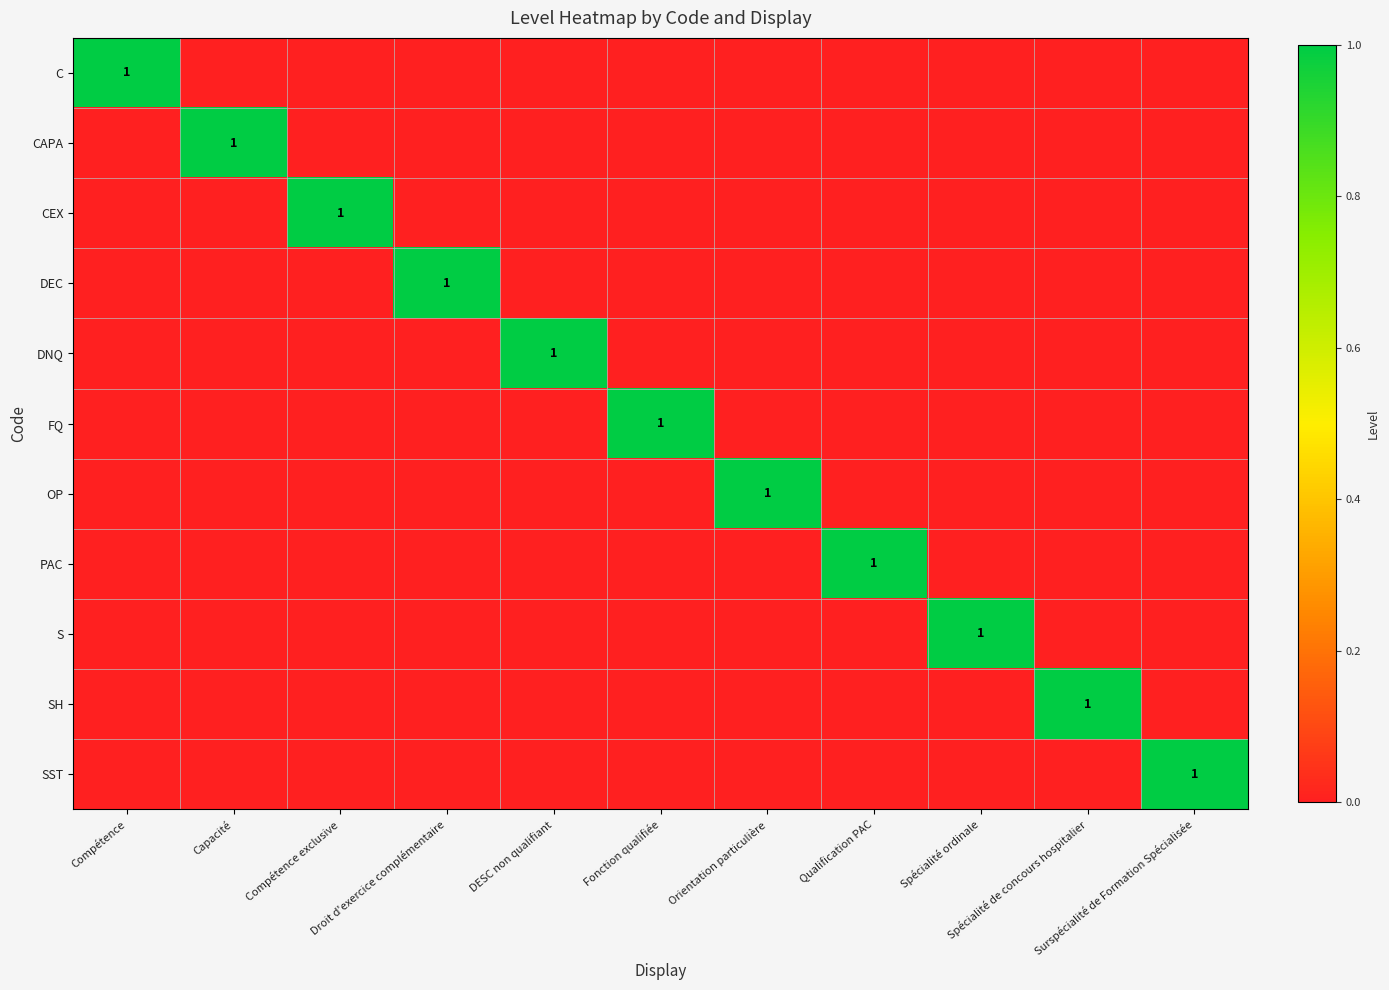

Is the value of FQ at DESC non qualifiant greater than the value of DNQ at Droit d'exercice complémentaire?

No